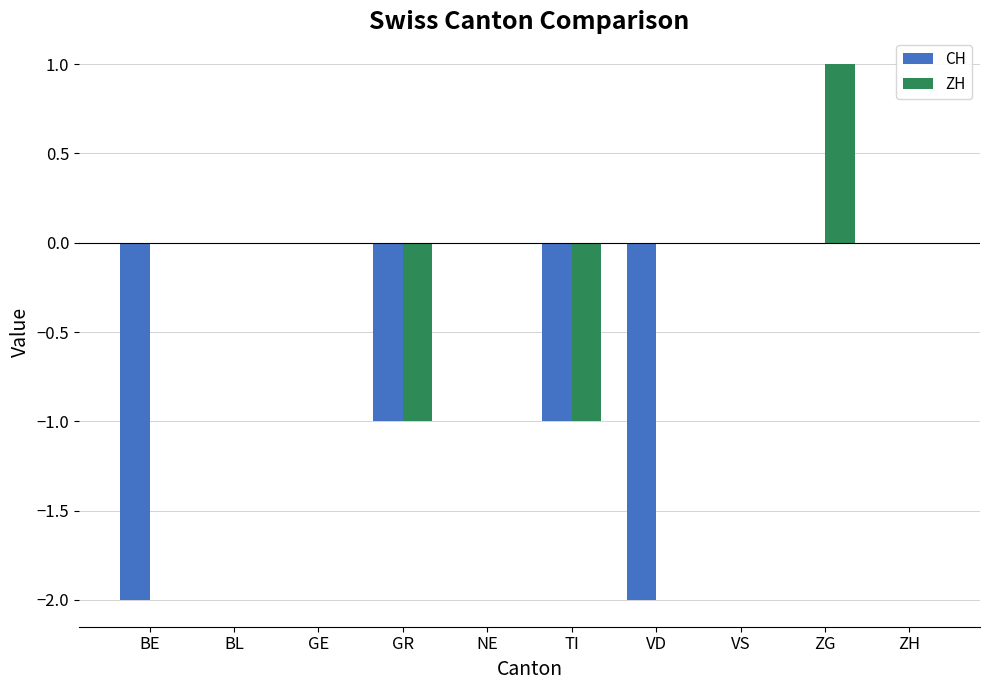

What is the maximum value shown in the chart?

1